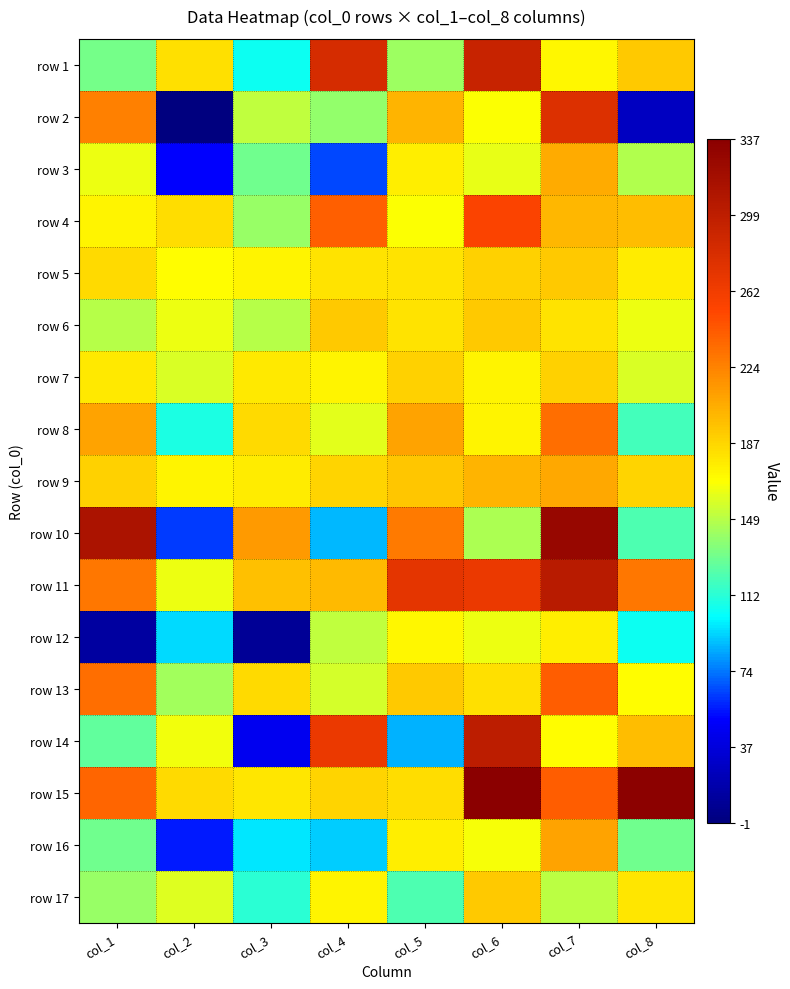

What is the difference between the highest and lowest values at col_2?

186